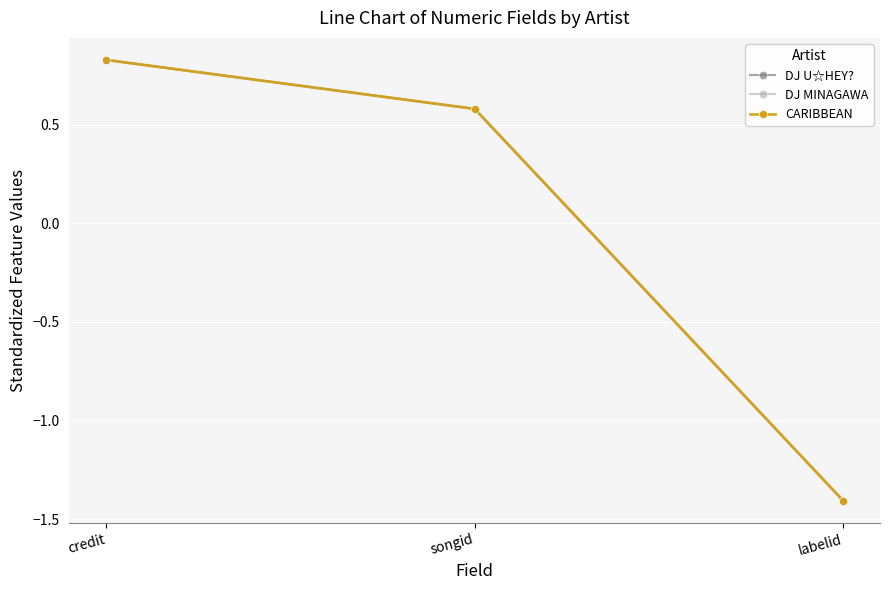

Is this an area chart (filled region under the line)?

No